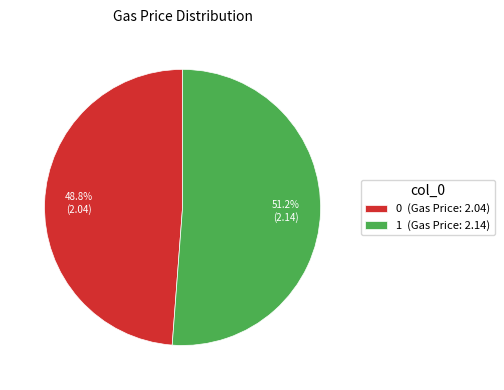

Between 1 and 0, which is larger?

1